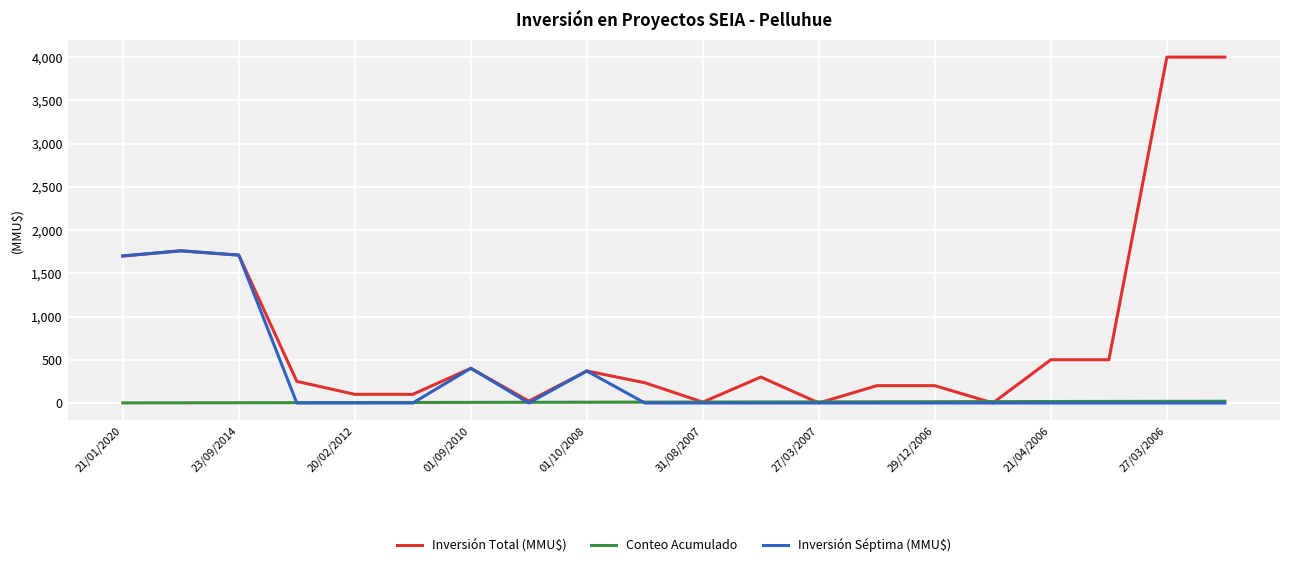

What is the maximum value for Inversión Total (MMU$)?

4000